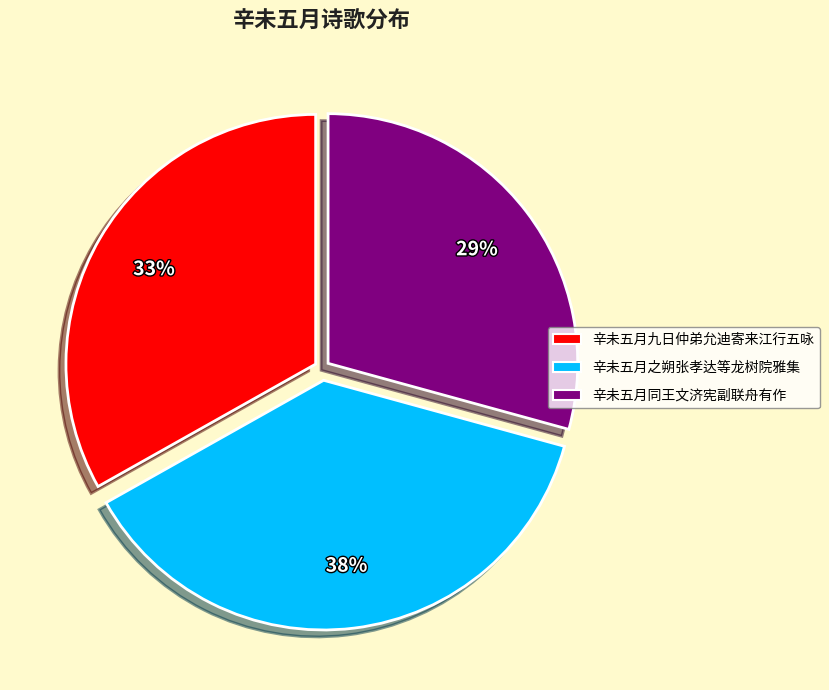

What is the ratio of the value at 辛未五月同王文济宪副联舟有作 to the value at 辛未五月九日仲弟允迪寄来江行五咏?

0.9